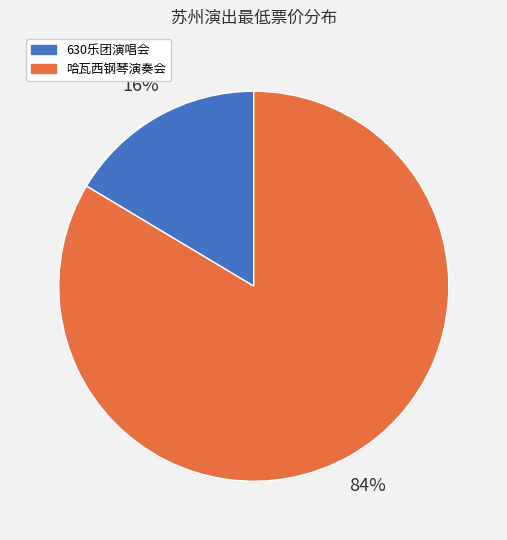

To the nearest percent, what is the average slice percentage?

50%